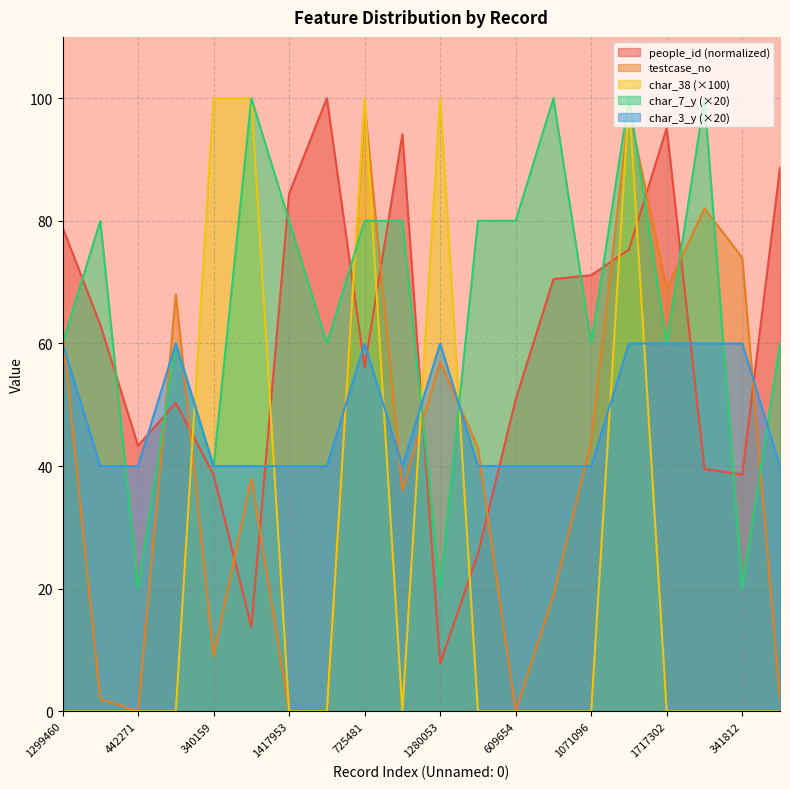

Does the chart display data point markers on the line(s)?

No